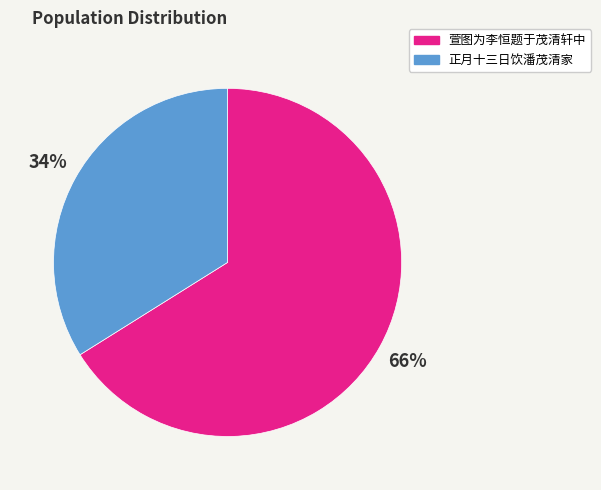

What is the ratio of the value at 正月十三日饮潘茂清家 to the value at 萱图为李恒题于茂清轩中?

0.5